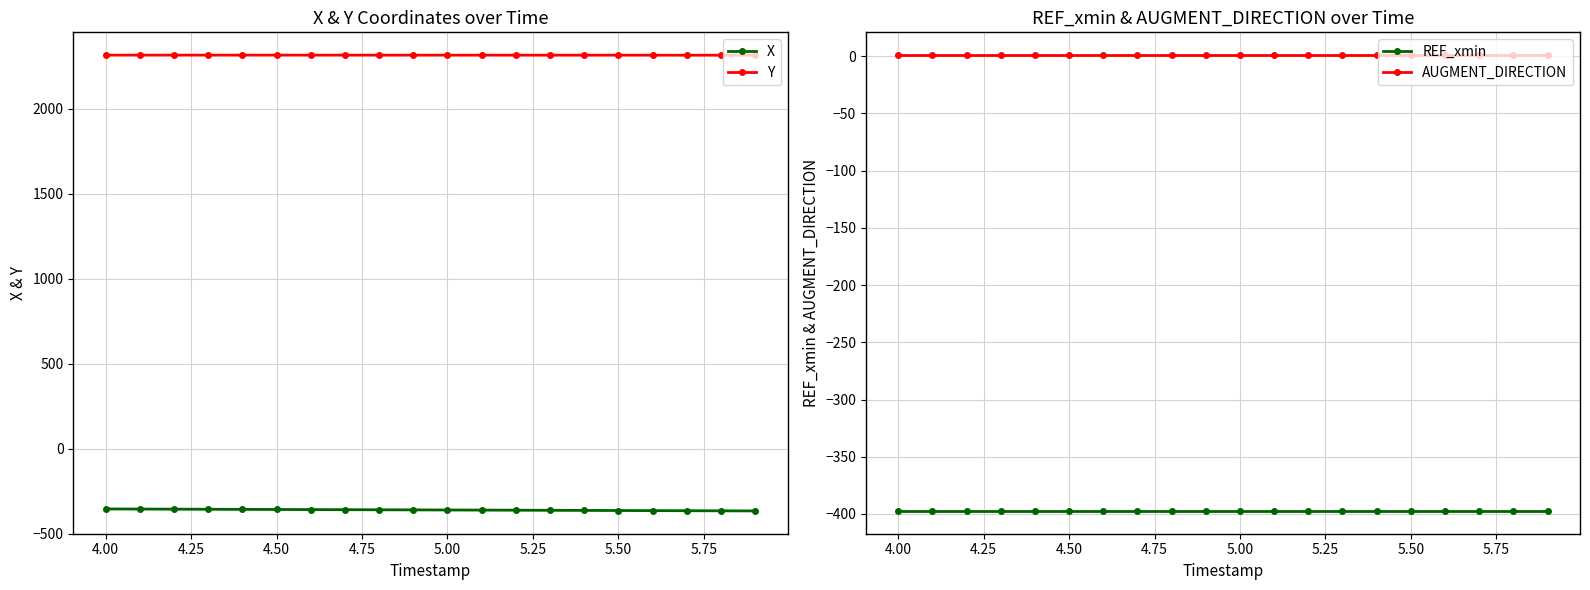

What is the sum of the AUGMENT_DIRECTION values at 4.50 and 5.00?

2.0